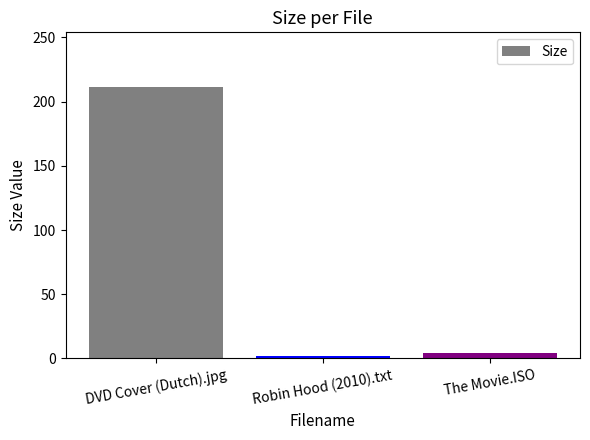

At which label is the value closest to 106?

The Movie.ISO